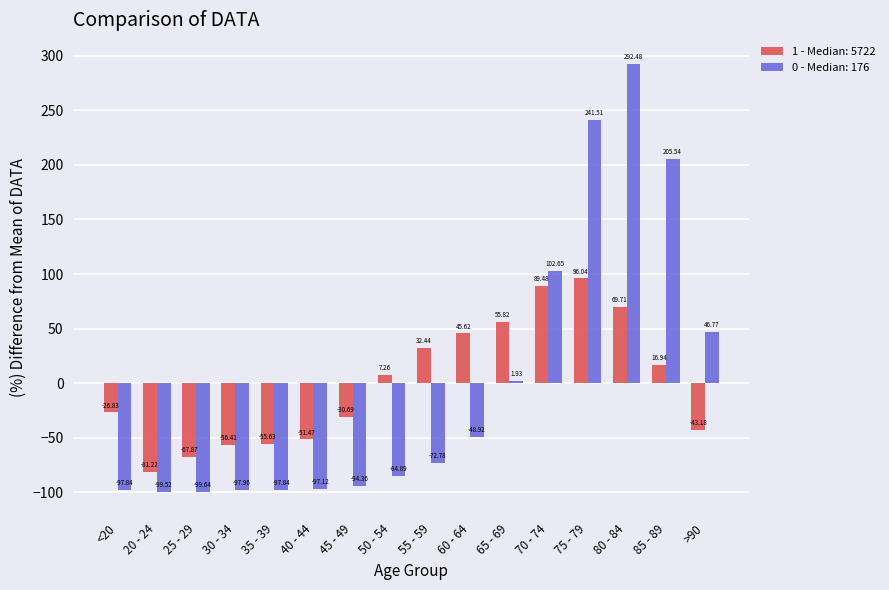

How many data points in 1 - Median: 5722 are less than 7?

8